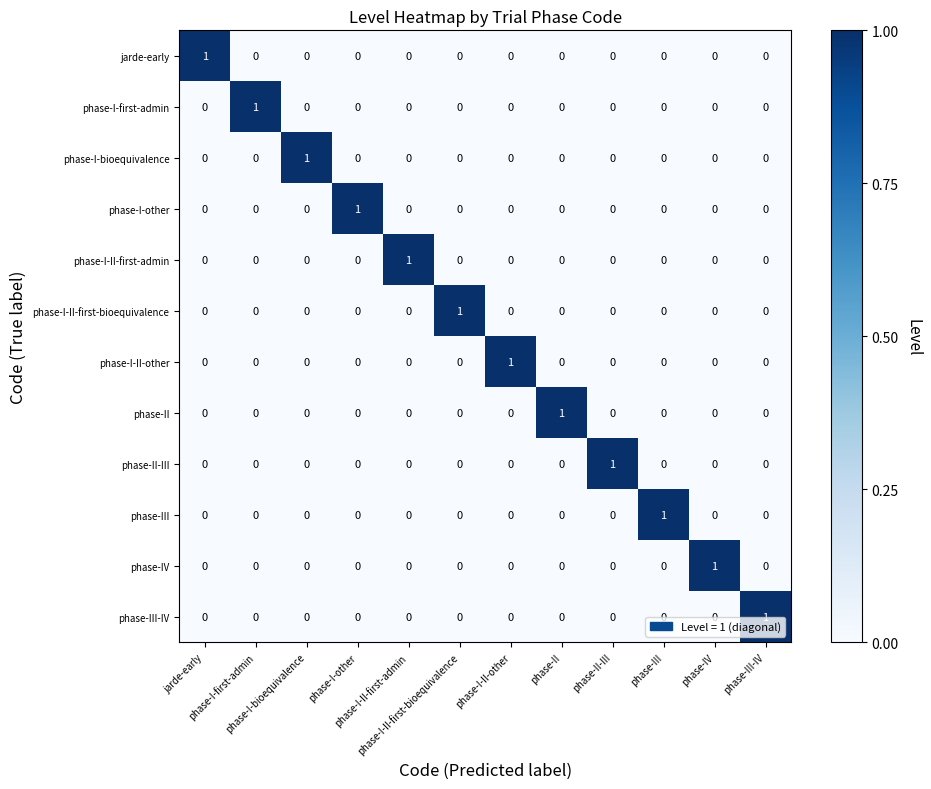

At which category is the sum across all series the highest?

jarde-early